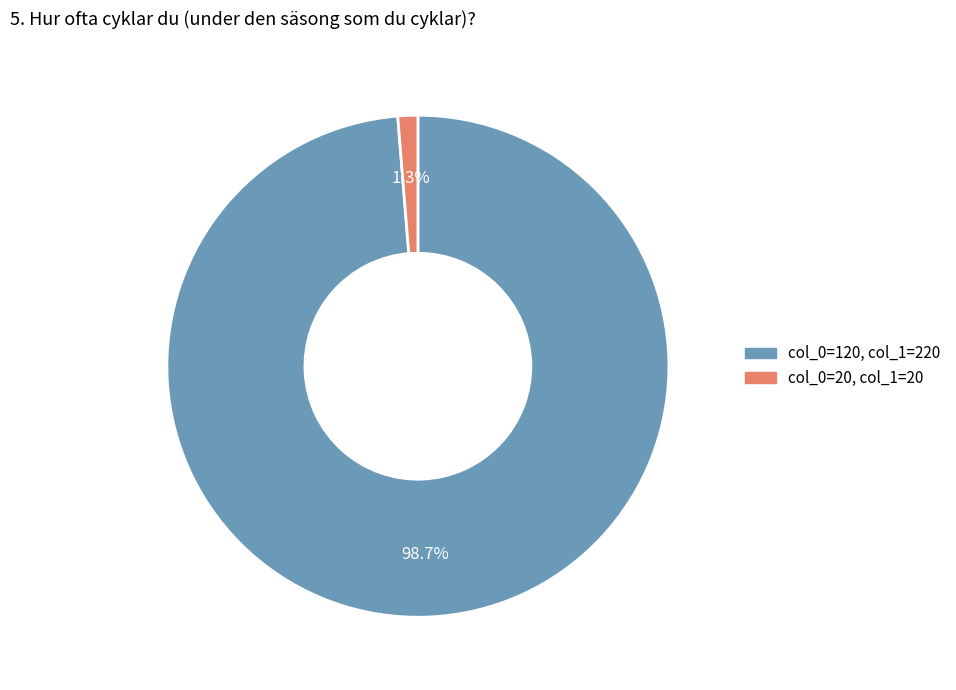

Is there any slice that represents more than half of the pie?

Yes